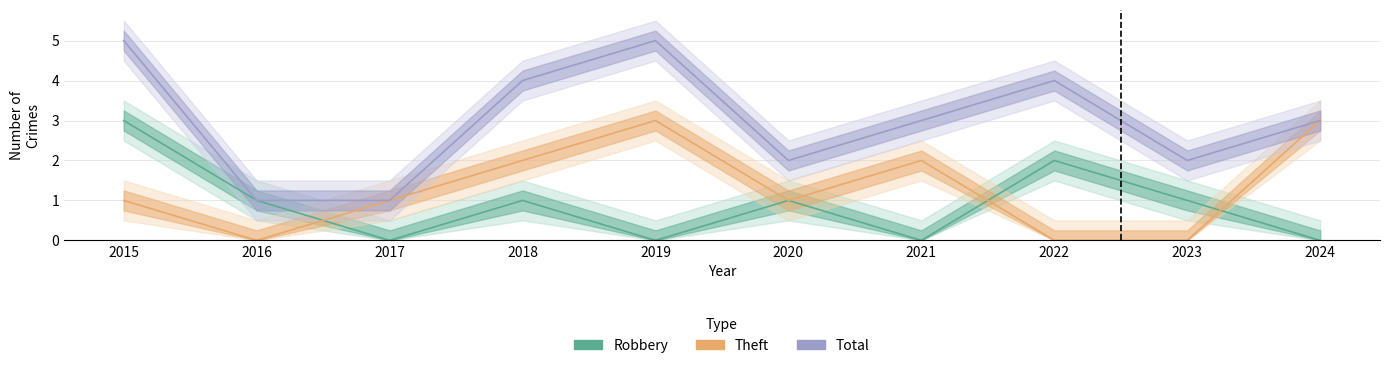

Is it true that Total equals 2 at 2016?

False